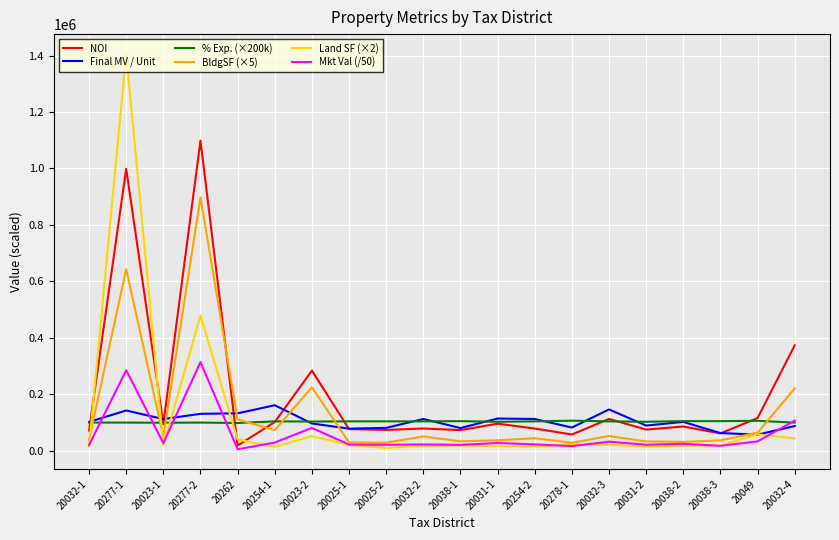

What is the highest value of the % Exp. (×200k) series?

106520.0